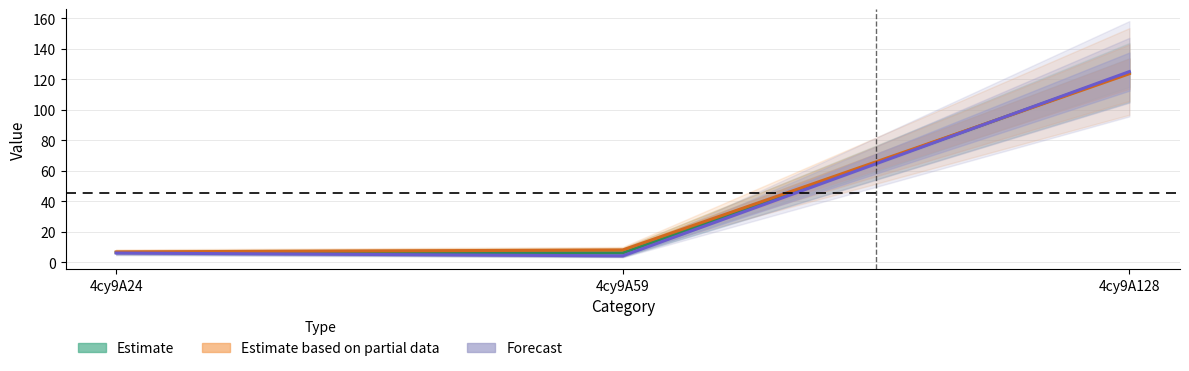

The value of Estimate at 4cy9A24 is 6.4. True or false?

True